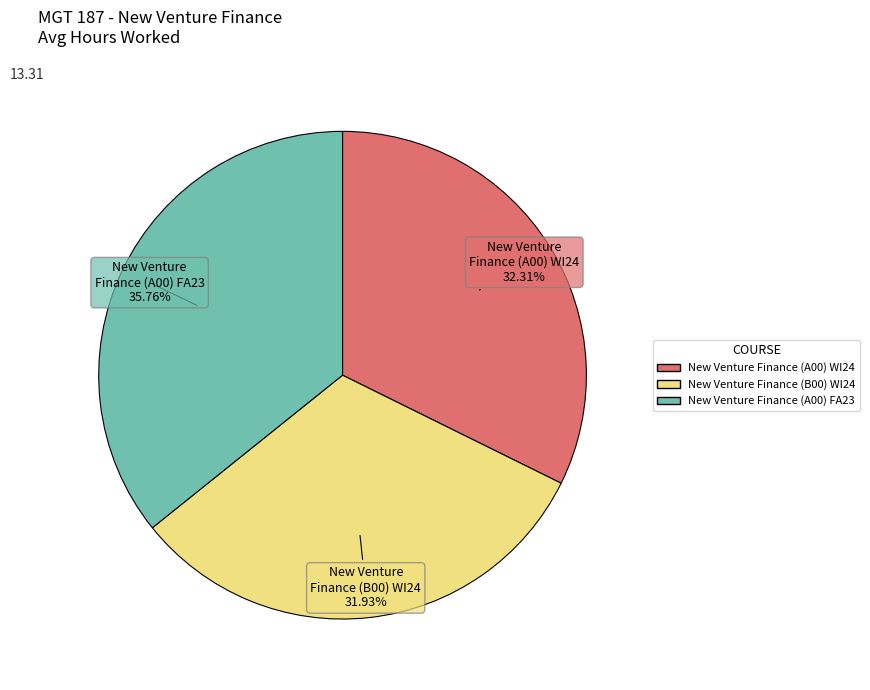

How many slices are in this pie chart?

3